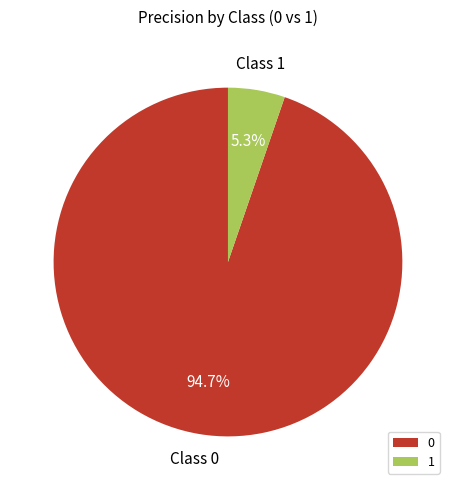

Count the number of slices in the pie.

2